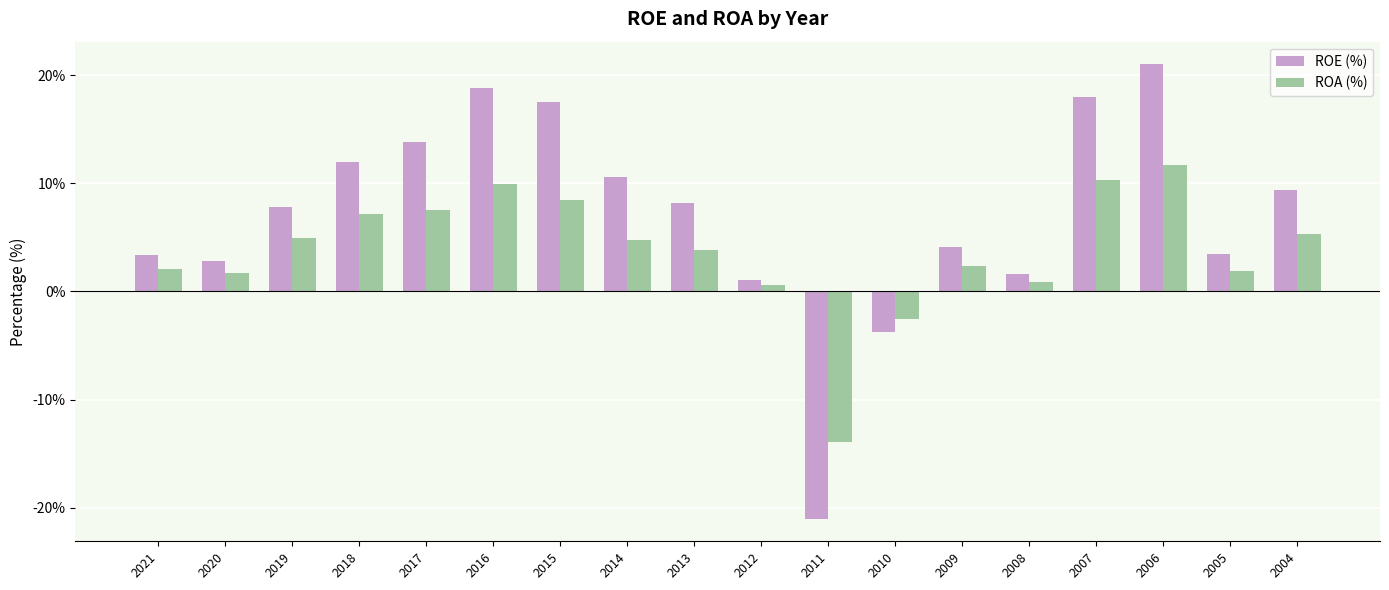

How many groups of bars are there?

18